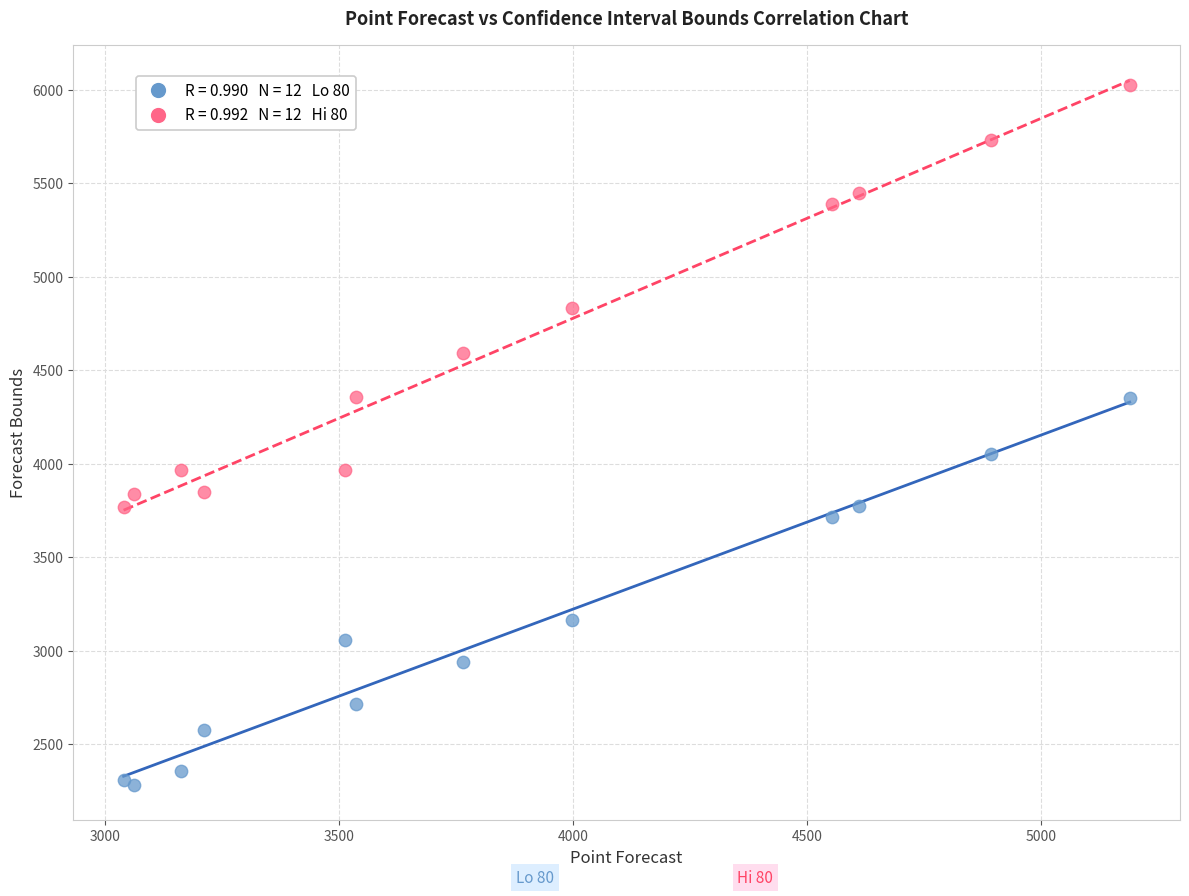

Across all series, what Y value is closest to 4153?

4053.9